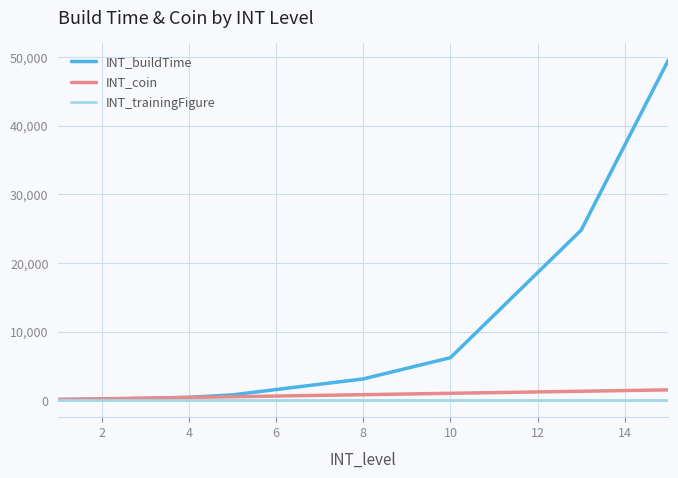

What is the highest value of the INT_trainingFigure series?

1